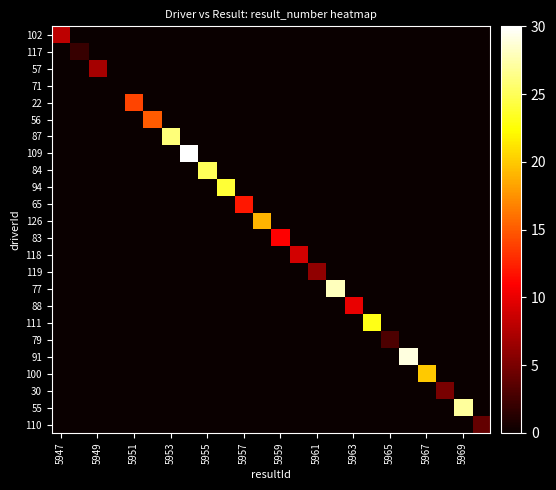

Reading left to right, transcribe all the data shown in this chart.

102: 8	0	0	0	0	0	0	0	0	0	0	0	0	0	0	0	0	0	0	0	0	0	0	0
117: 0	2	0	0	0	0	0	0	0	0	0	0	0	0	0	0	0	0	0	0	0	0	0	0
57: 0	0	7	0	0	0	0	0	0	0	0	0	0	0	0	0	0	0	0	0	0	0	0	0
71: 0	0	0	0	0	0	0	0	0	0	0	0	0	0	0	0	0	0	0	0	0	0	0	0
22: 0	0	0	0	14	0	0	0	0	0	0	0	0	0	0	0	0	0	0	0	0	0	0	0
56: 0	0	0	0	0	15	0	0	0	0	0	0	0	0	0	0	0	0	0	0	0	0	0	0
87: 0	0	0	0	0	0	26	0	0	0	0	0	0	0	0	0	0	0	0	0	0	0	0	0
109: 0	0	0	0	0	0	0	30	0	0	0	0	0	0	0	0	0	0	0	0	0	0	0	0
84: 0	0	0	0	0	0	0	0	25	0	0	0	0	0	0	0	0	0	0	0	0	0	0	0
94: 0	0	0	0	0	0	0	0	0	24	0	0	0	0	0	0	0	0	0	0	0	0	0	0
65: 0	0	0	0	0	0	0	0	0	0	12	0	0	0	0	0	0	0	0	0	0	0	0	0
126: 0	0	0	0	0	0	0	0	0	0	0	19	0	0	0	0	0	0	0	0	0	0	0	0
83: 0	0	0	0	0	0	0	0	0	0	0	0	11	0	0	0	0	0	0	0	0	0	0	0
118: 0	0	0	0	0	0	0	0	0	0	0	0	0	9	0	0	0	0	0	0	0	0	0	0
119: 0	0	0	0	0	0	0	0	0	0	0	0	0	0	6	0	0	0	0	0	0	0	0	0
77: 0	0	0	0	0	0	0	0	0	0	0	0	0	0	0	28	0	0	0	0	0	0	0	0
88: 0	0	0	0	0	0	0	0	0	0	0	0	0	0	0	0	10	0	0	0	0	0	0	0
111: 0	0	0	0	0	0	0	0	0	0	0	0	0	0	0	0	0	23	0	0	0	0	0	0
79: 0	0	0	0	0	0	0	0	0	0	0	0	0	0	0	0	0	0	3	0	0	0	0	0
91: 0	0	0	0	0	0	0	0	0	0	0	0	0	0	0	0	0	0	0	29	0	0	0	0
100: 0	0	0	0	0	0	0	0	0	0	0	0	0	0	0	0	0	0	0	0	20	0	0	0
30: 0	0	0	0	0	0	0	0	0	0	0	0	0	0	0	0	0	0	0	0	0	5	0	0
55: 0	0	0	0	0	0	0	0	0	0	0	0	0	0	0	0	0	0	0	0	0	0	27	0
110: 0	0	0	0	0	0	0	0	0	0	0	0	0	0	0	0	0	0	0	0	0	0	0	4